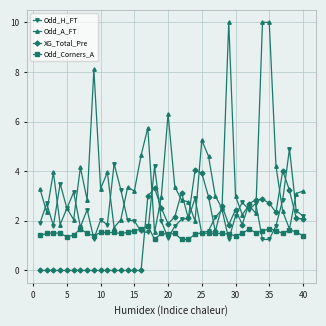

What is the highest value of the Odd_Corners_A series?

1.8